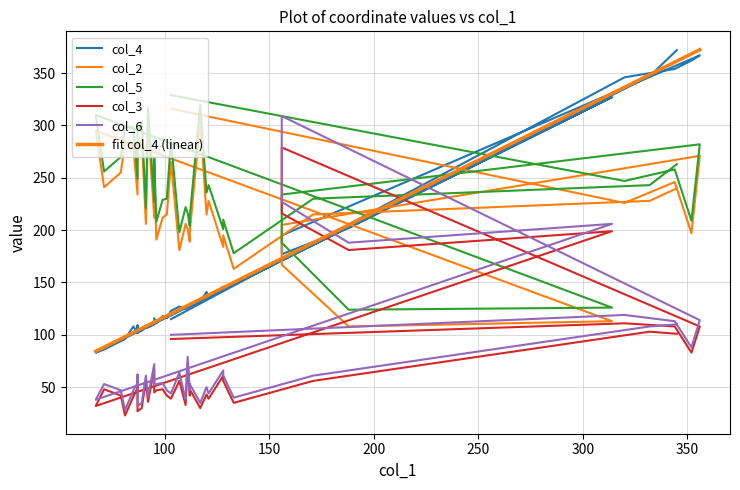

True or false: col_5 and col_2 intersect in this chart.

False